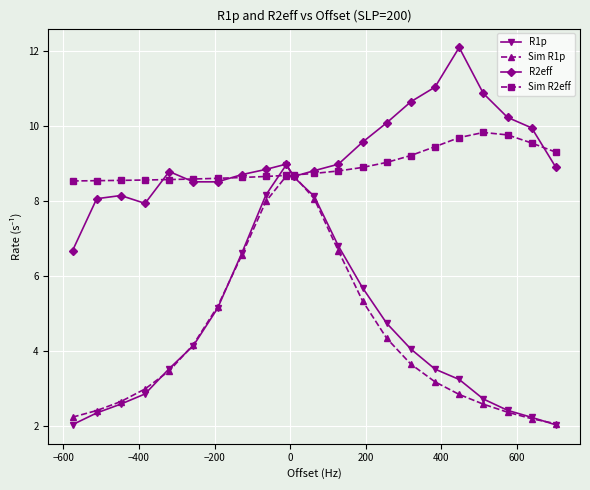

What is the minimum value shown in the chart?

2.0